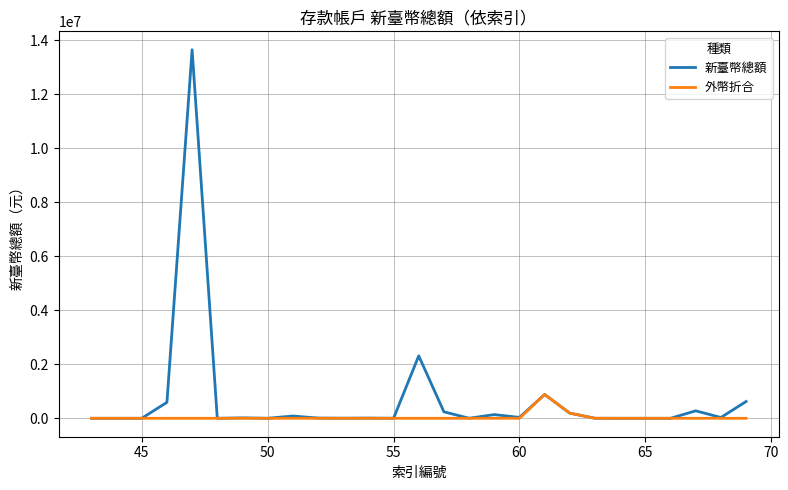

Rank the series by their average value, from lowest to highest.

外幣折合, 新臺幣總額